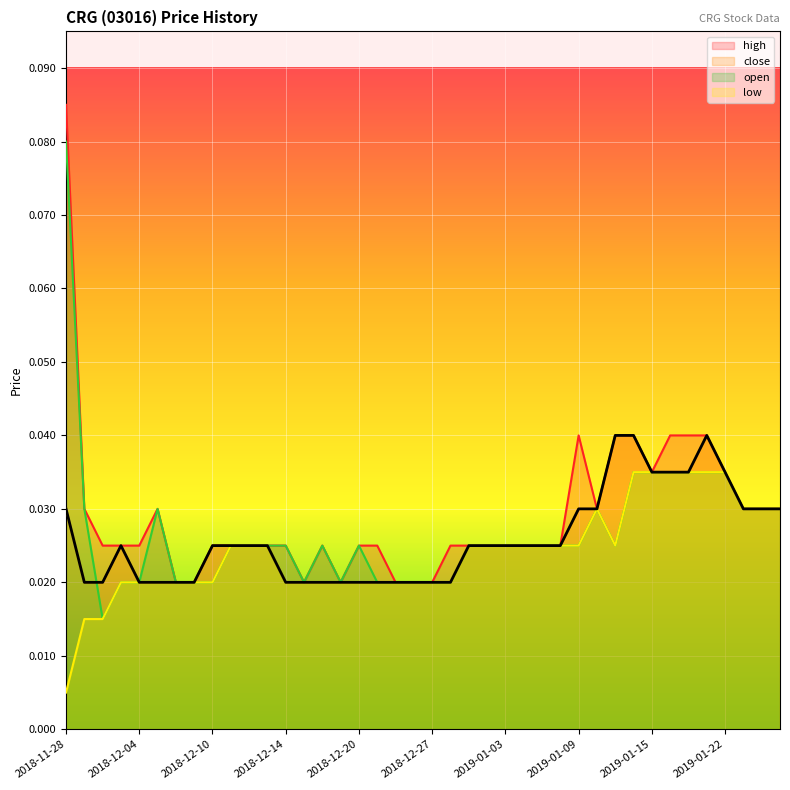

What position from the left is 2018-12-13?

12